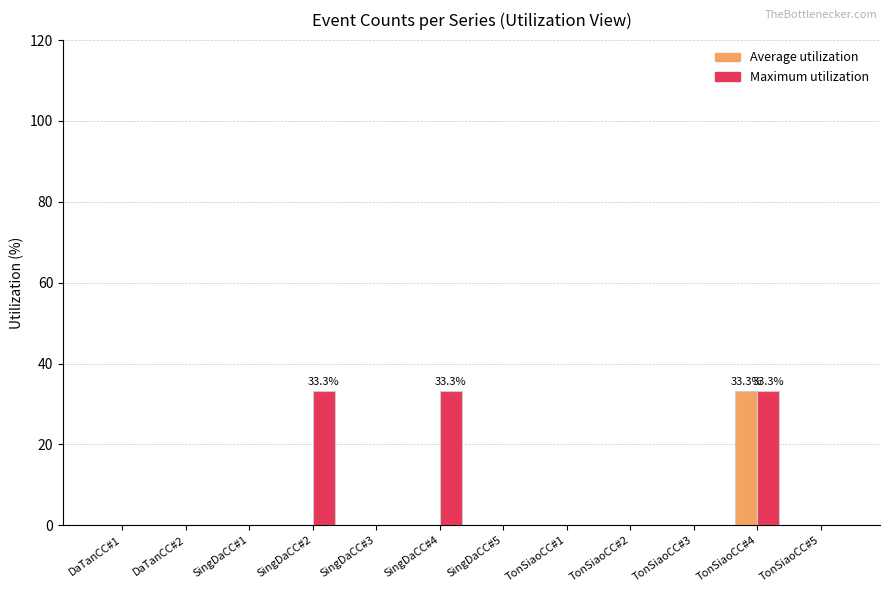

What is the sum of all Maximum utilization values?

100.0